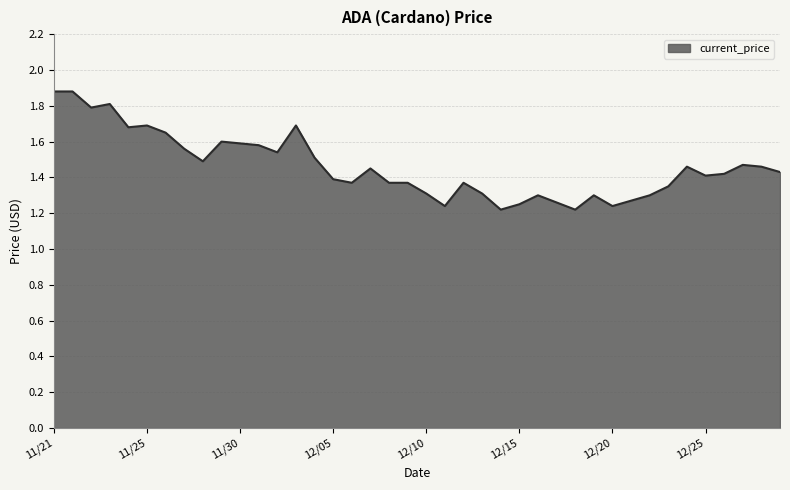

Does the chart display data point markers on the line(s)?

No